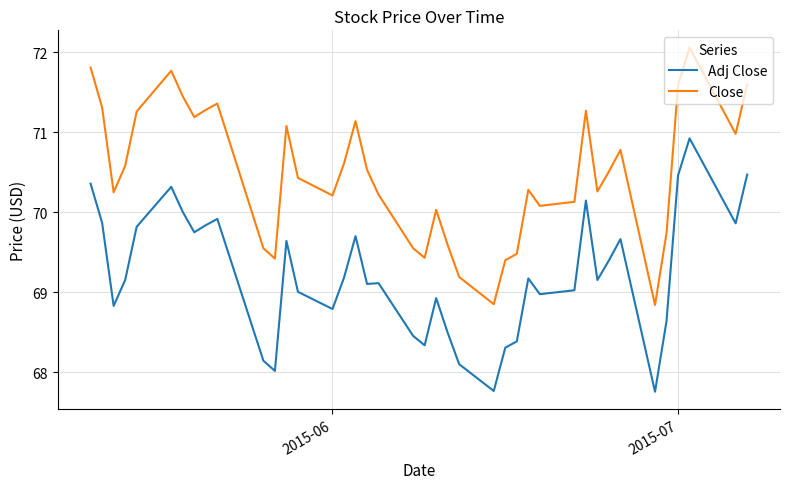

Rank the series by their average value, from lowest to highest.

Adj Close, Close